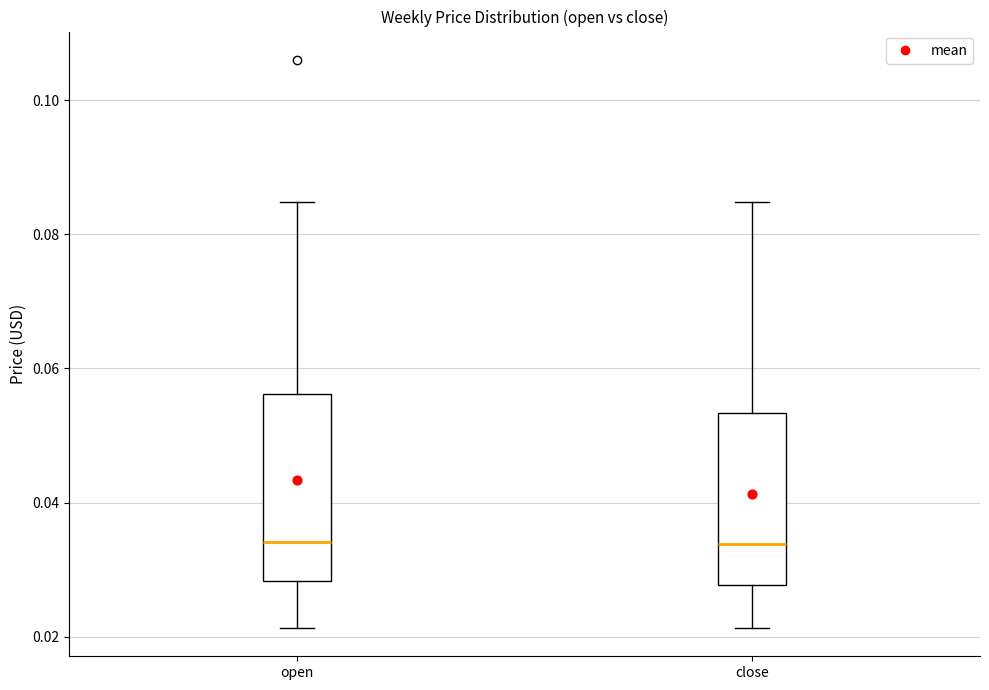

Comparing the boxes themselves (not the whiskers), which one is the tallest?

open